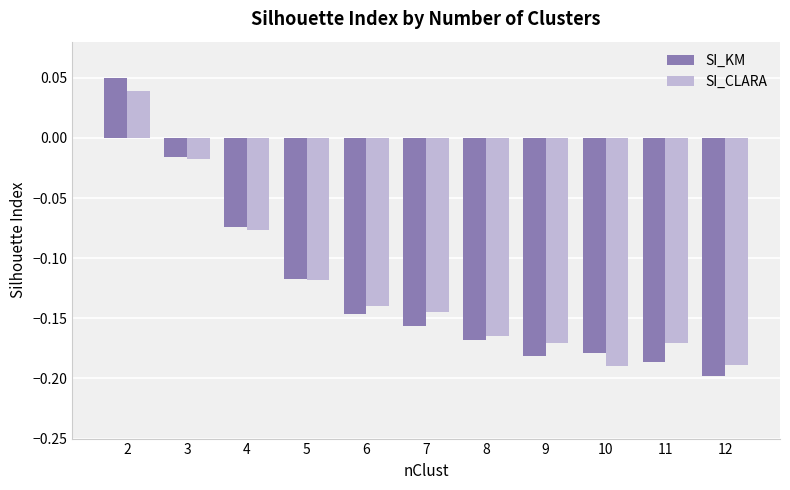

What is the sum of all SI_KM values?

-1.4